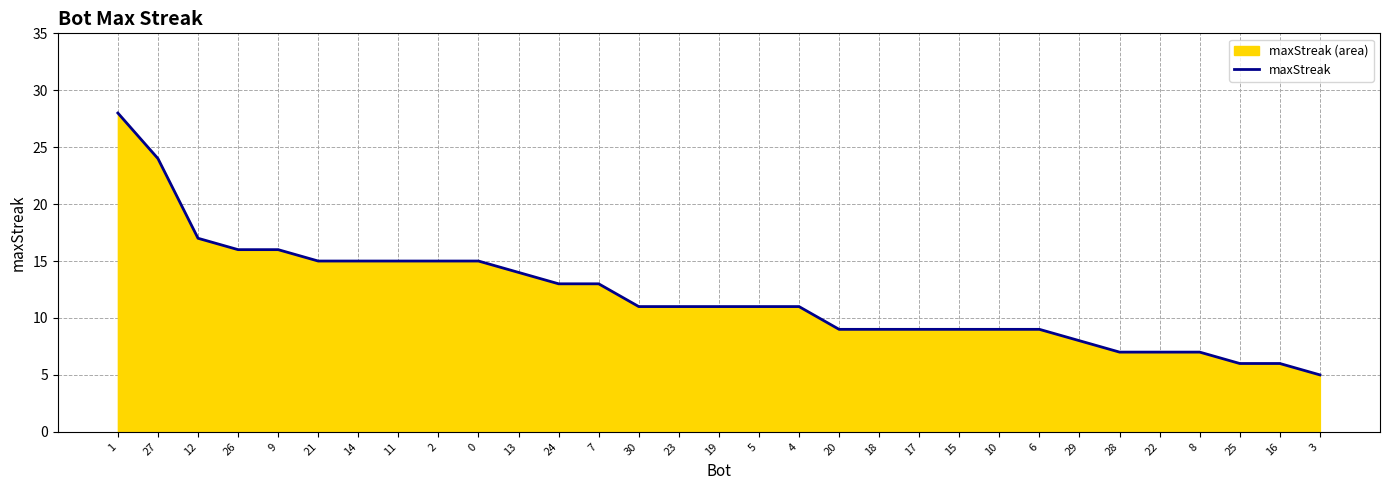

List the labels in order of value, smallest first.

3, 25, 16, 28, 22, 8, 29, 20, 18, 17, 15, 10, 6, 30, 23, 19, 5, 4, 24, 7, 13, 21, 14, 11, 2, 0, 26, 9, 12, 27, 1